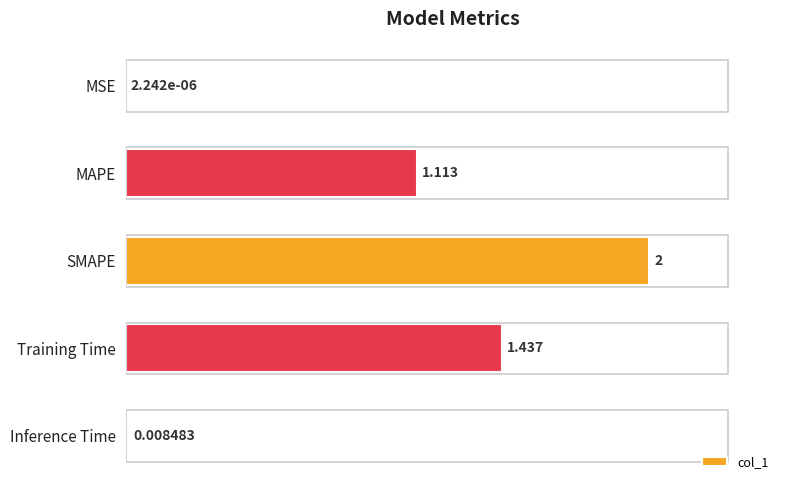

At which category does the chart reach its peak across all series?

SMAPE